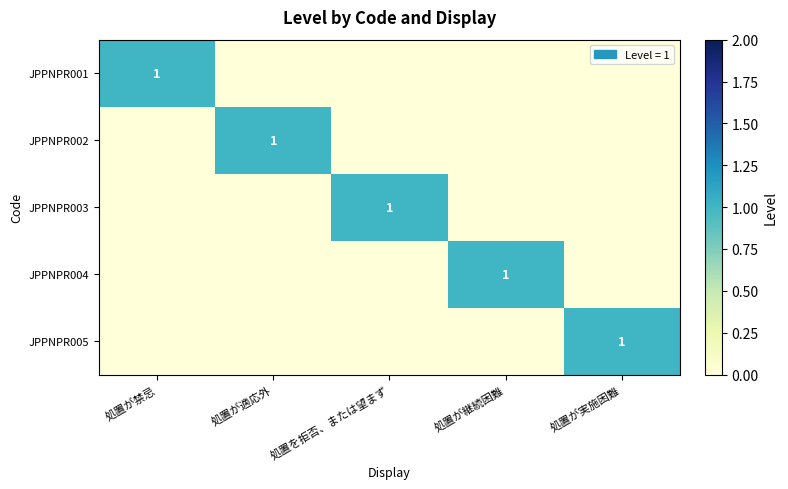

Is it true that JPPNPR001 equals 0 at 処置が実施困難?

True